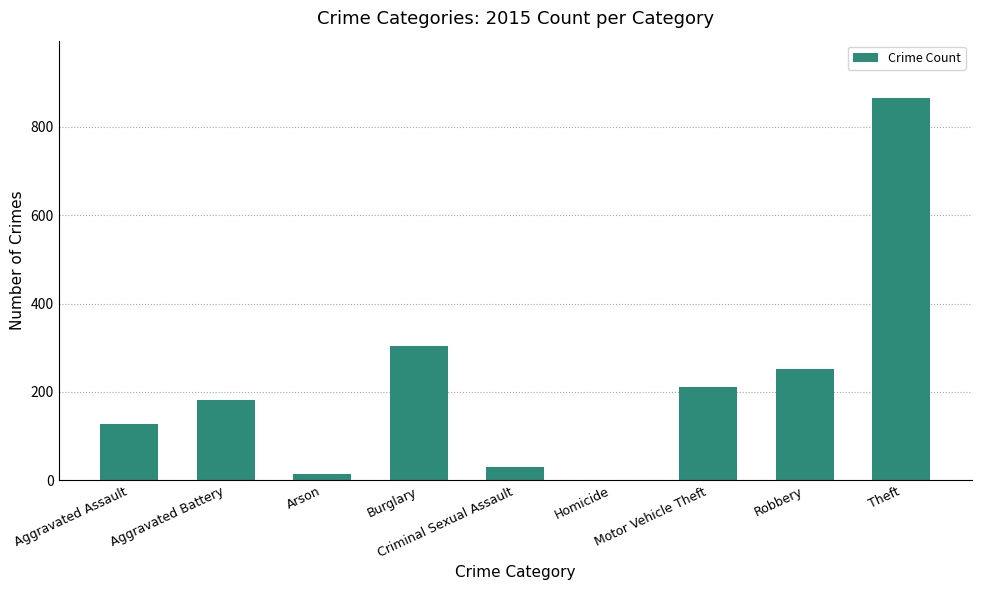

What is the sum of the values at Aggravated Assault and Burglary?

432